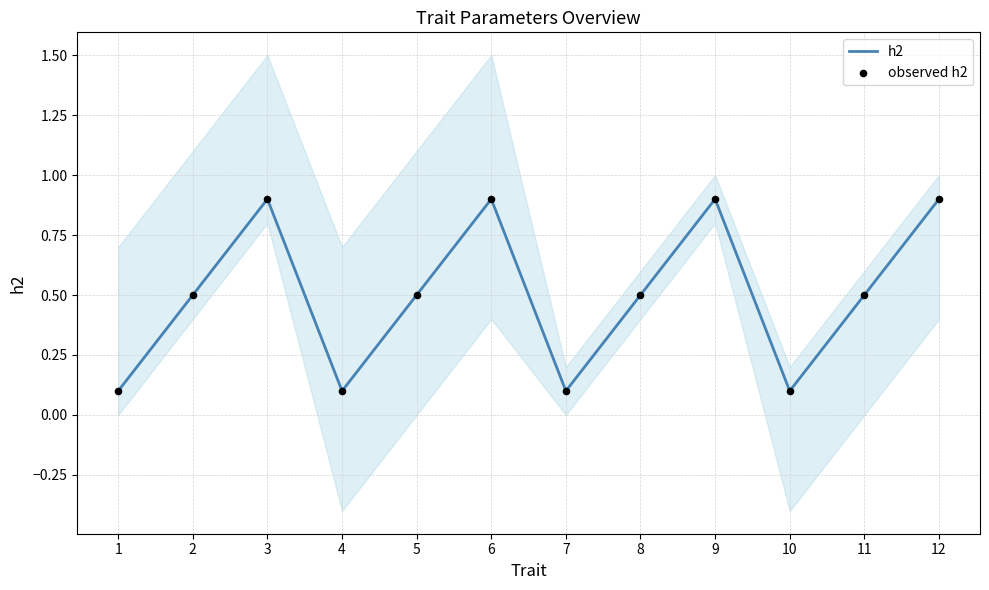

At which category is the sum across all series the highest?

3